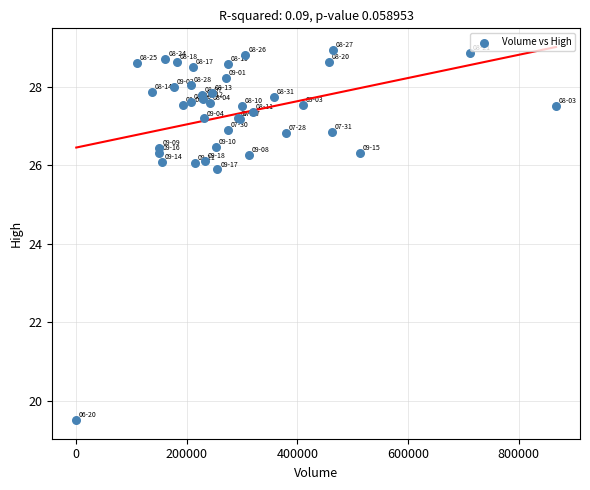

What Y value in the scatter plot is closest to 24?

25.9